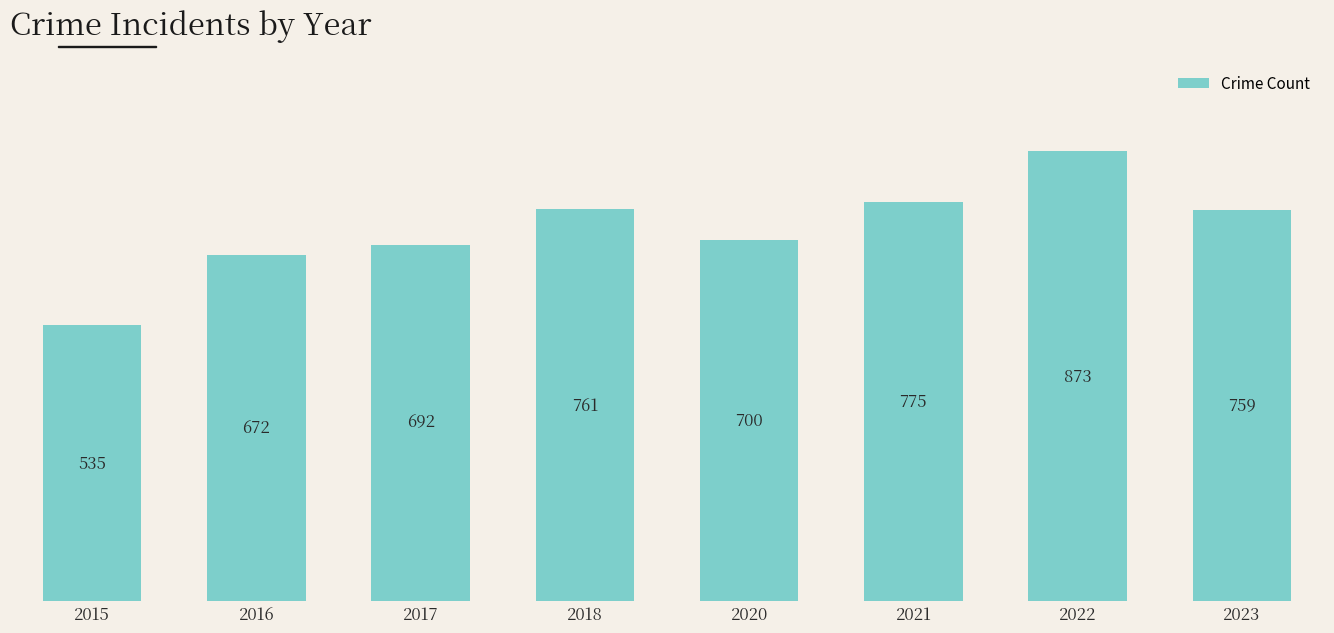

What is the change in value from 2015 to 2017?

+157